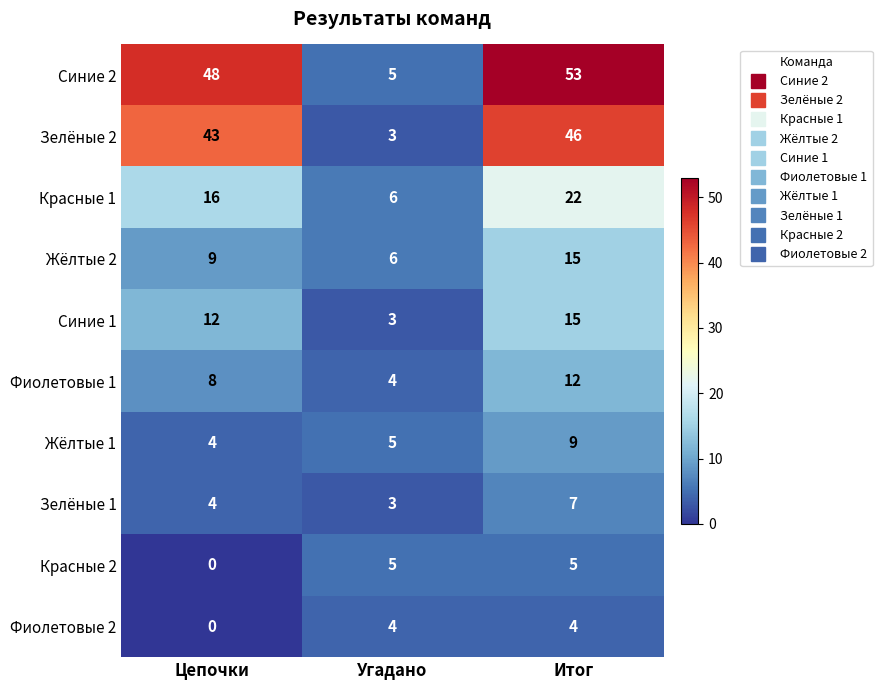

Which series has the largest total across all categories?

Синие 2